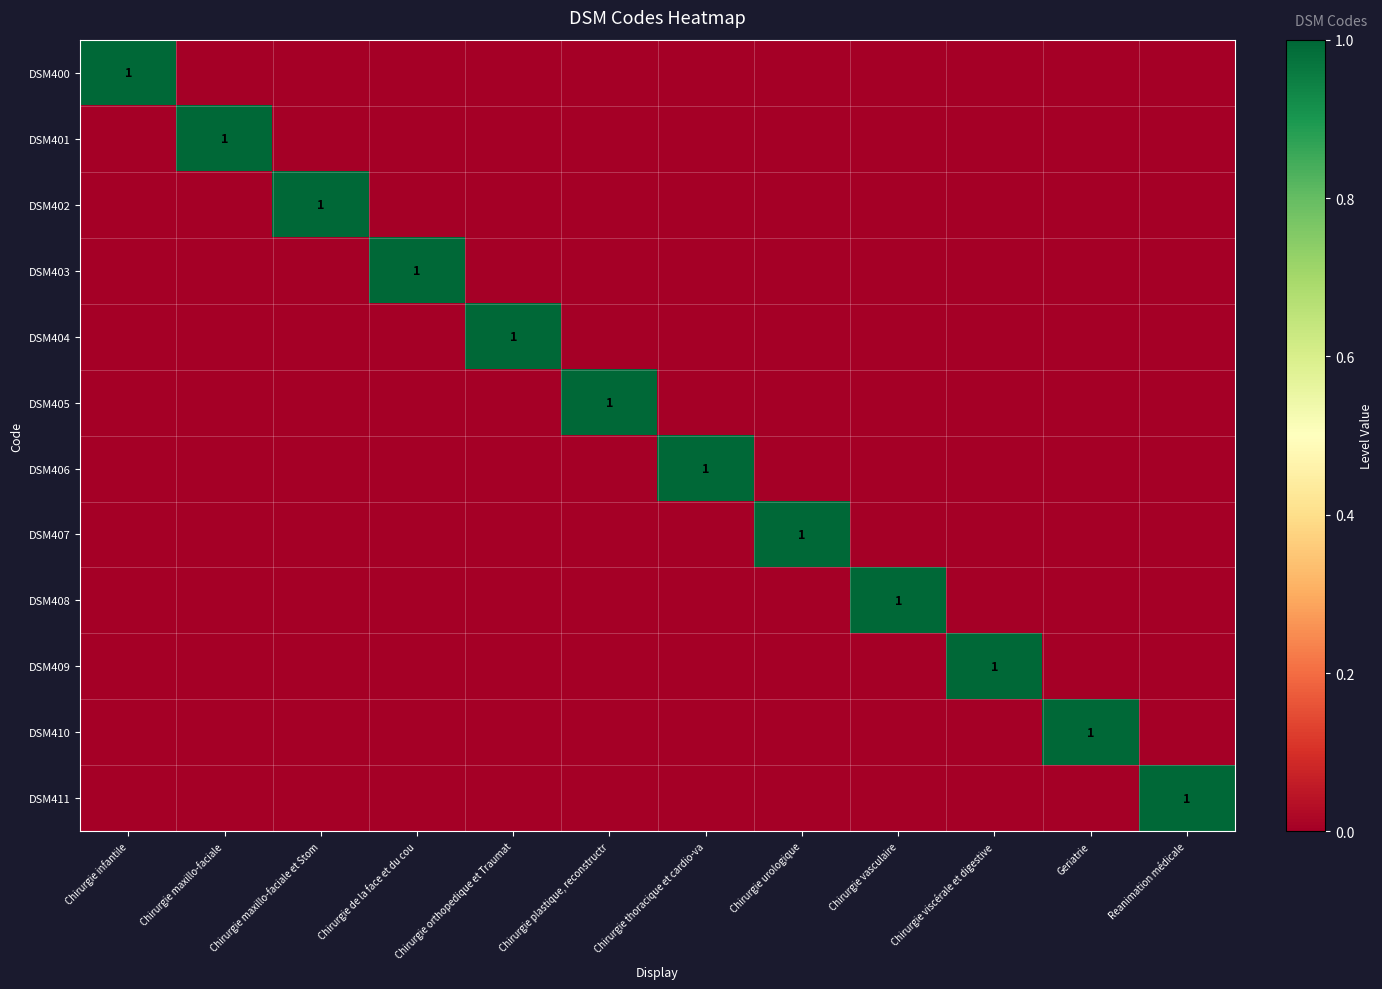

The value of DSM407 at Chirurgie viscérale et digestive is 0. True or false?

True